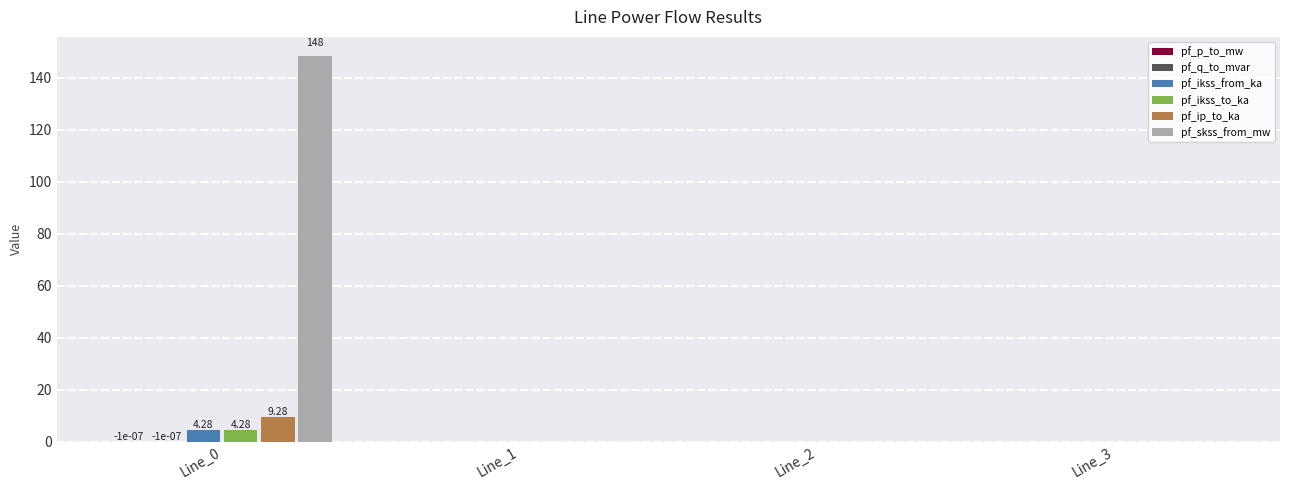

What is the sum of all pf_ikss_to_ka values?

4.3